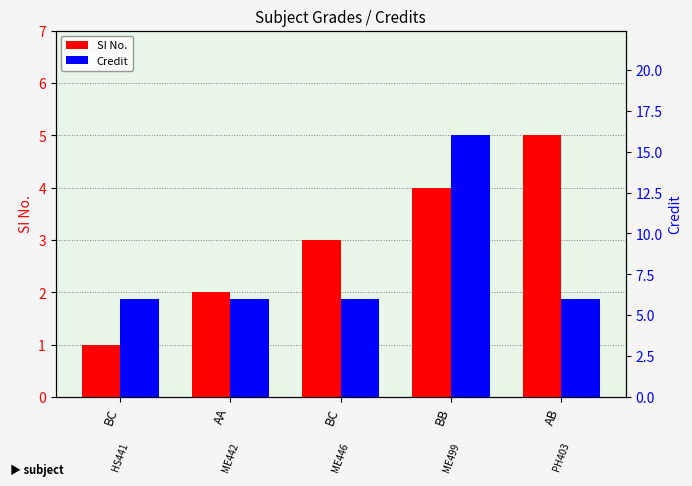

True or false: SI No. has a value of 7 at BB.

False